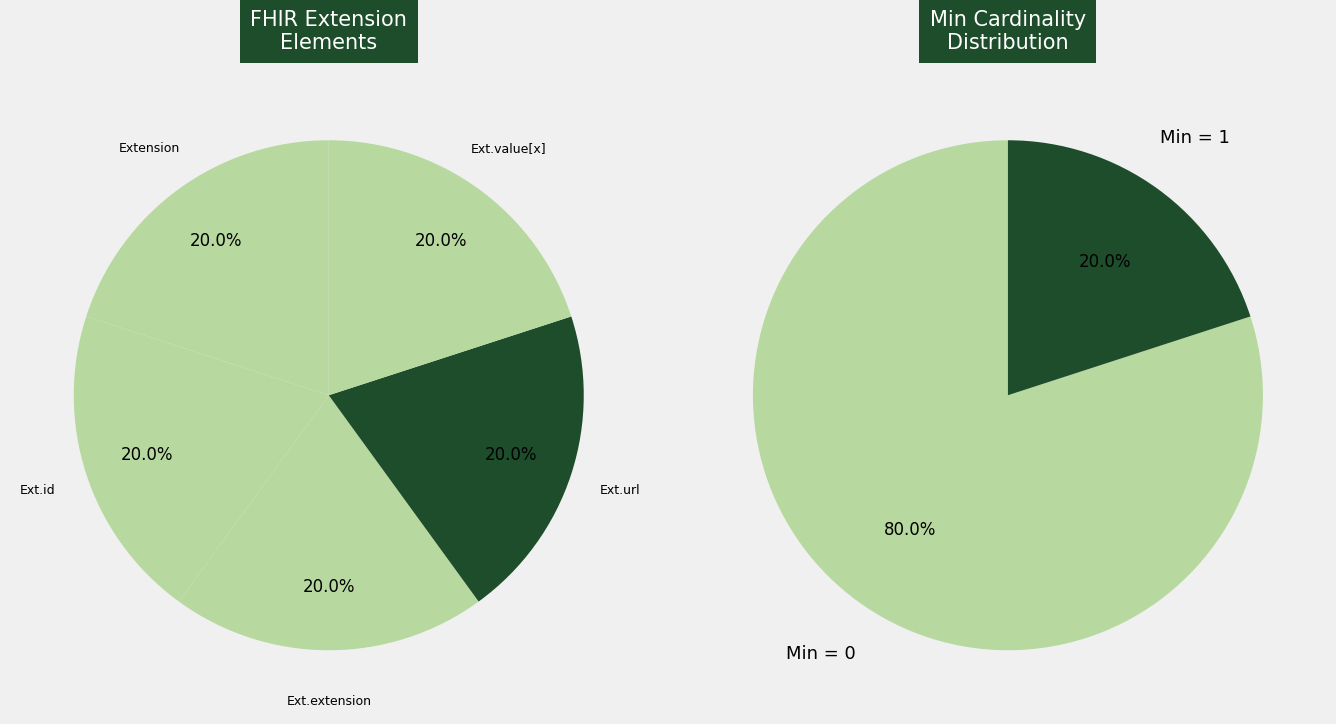

Does Extension.extension account for over 50% of the chart?

No